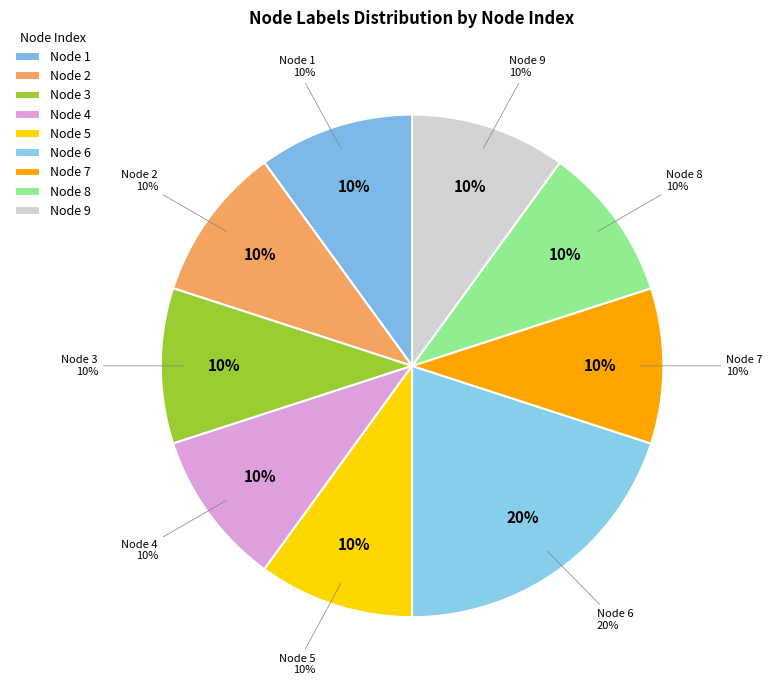

True or false: Node 9 accounts for 10% of the total.

True